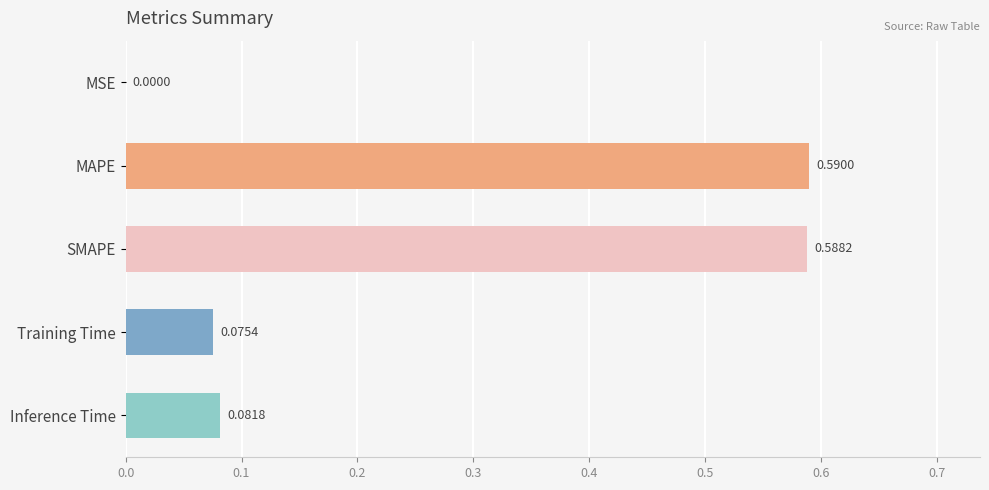

How many categories are shown in the chart?

5